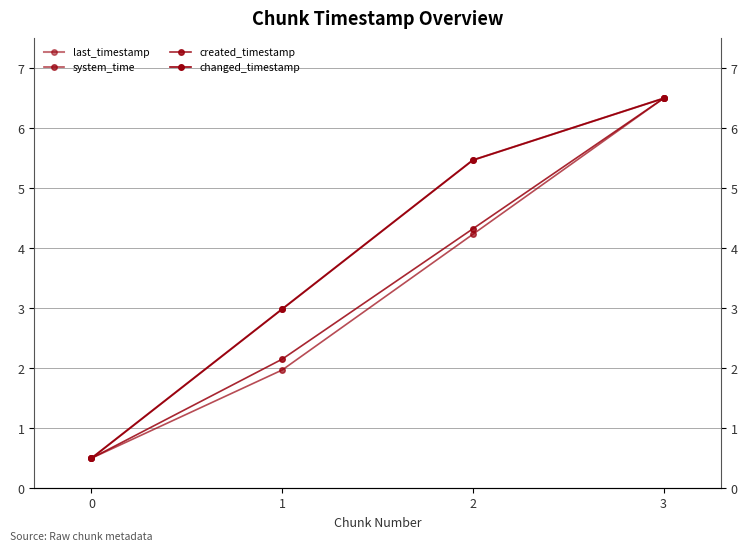

What is the average value of the system_time series?

3.3